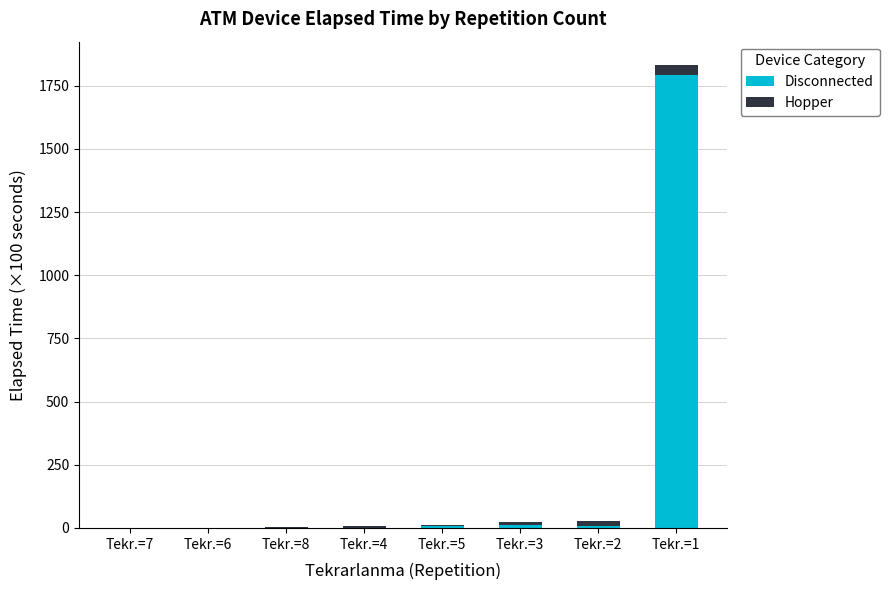

At which category is the sum across all series the highest?

Tekr.=1